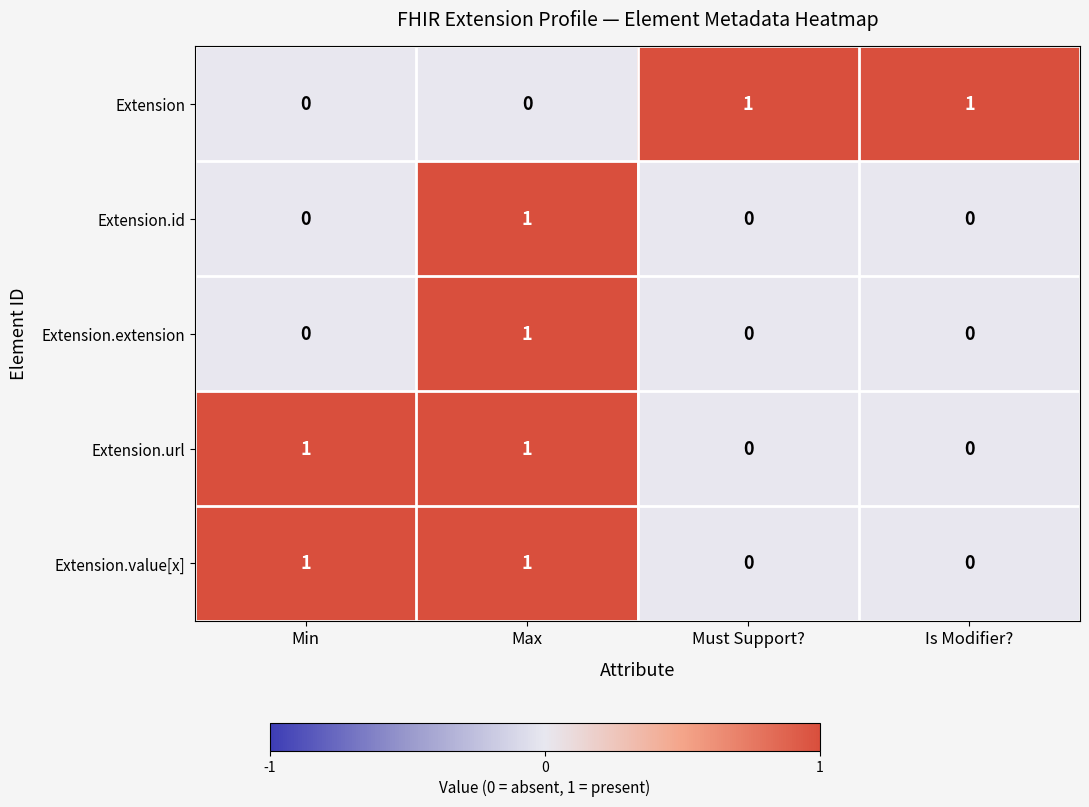

The Extension.value[x] series shows 1 at Max. True or false?

True